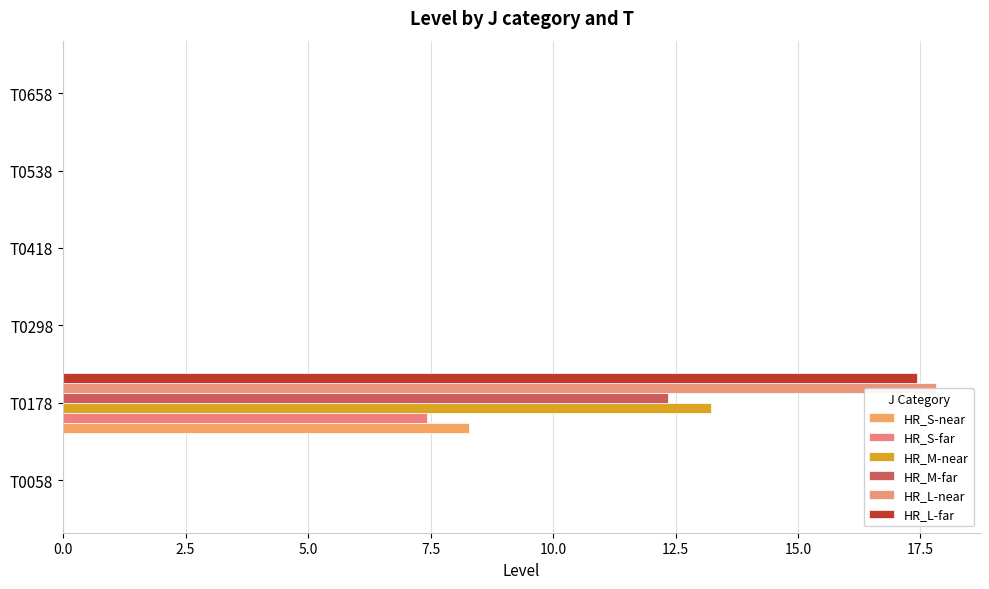

How many series are shown in this chart?

6